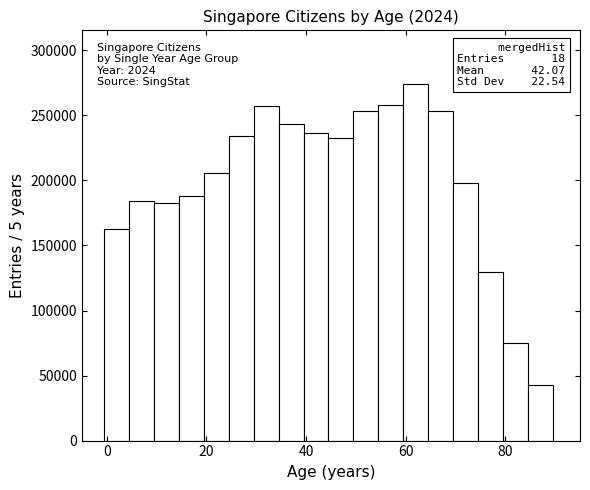

Read against the x-axis, roughly where is the centre of the tallest bar?

62